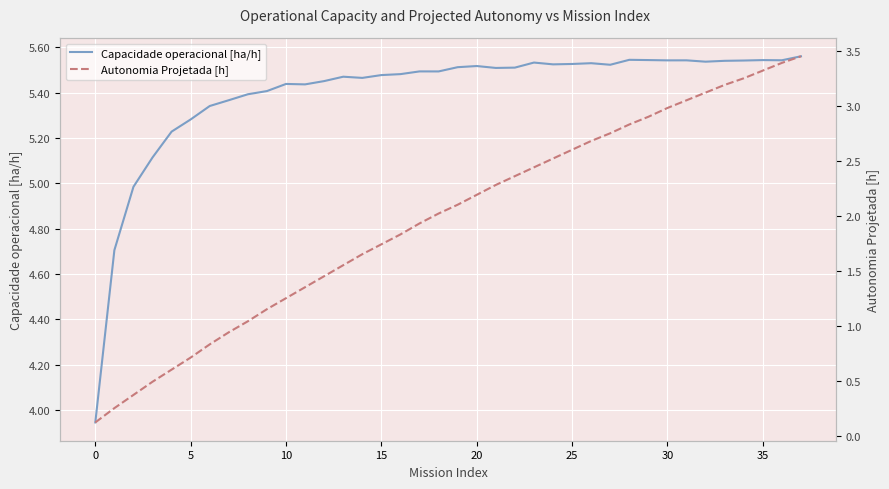

Which has a higher value, 21 or 24?

24